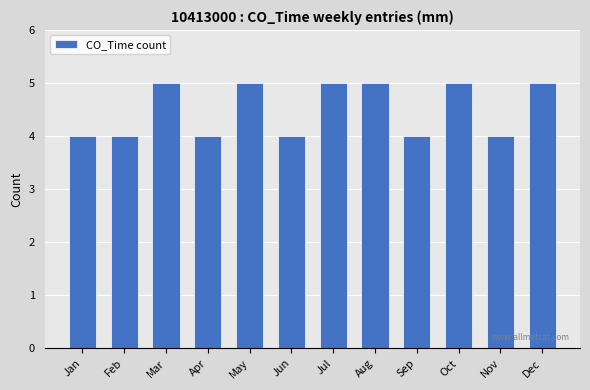

Does the chart contain stacked bars?

No